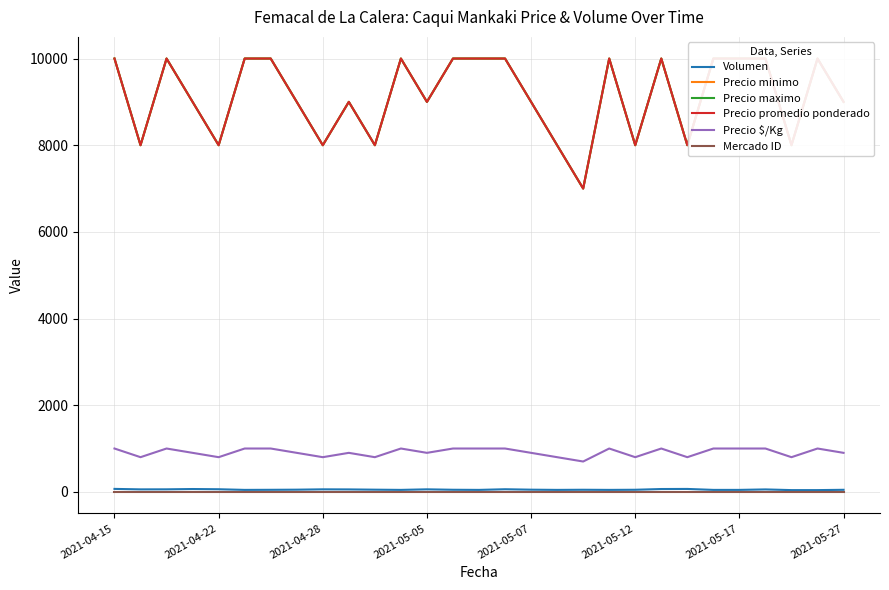

What is the difference between the maximum and minimum values in the Volumen series?

28